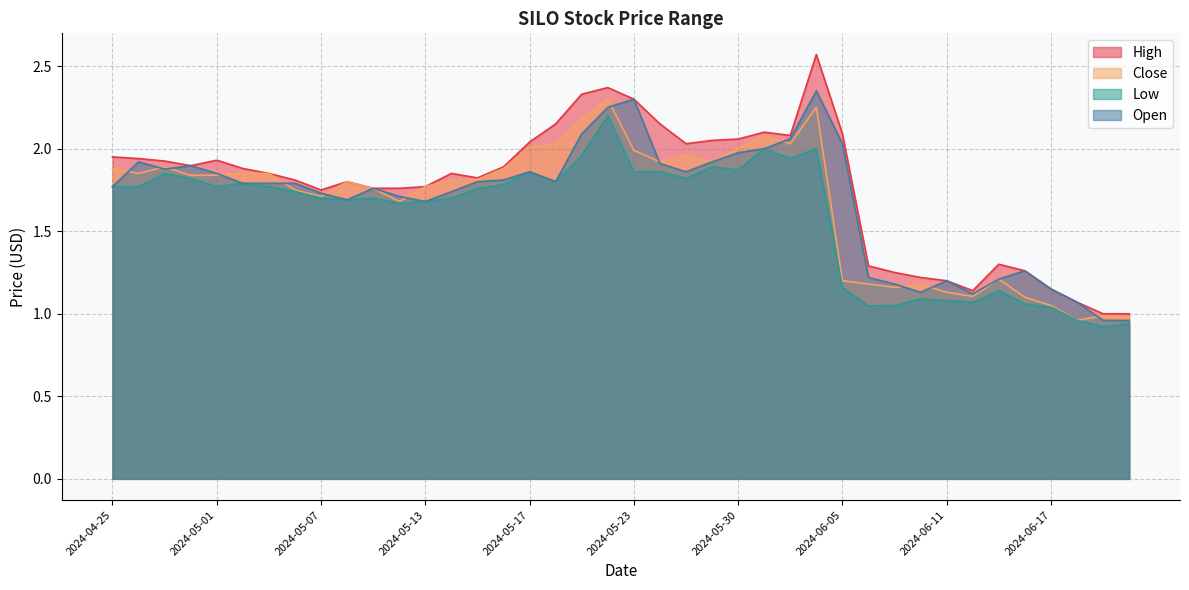

Between which two adjacent categories do Open and Close first intersect?

2024-04-25 and 2024-04-26